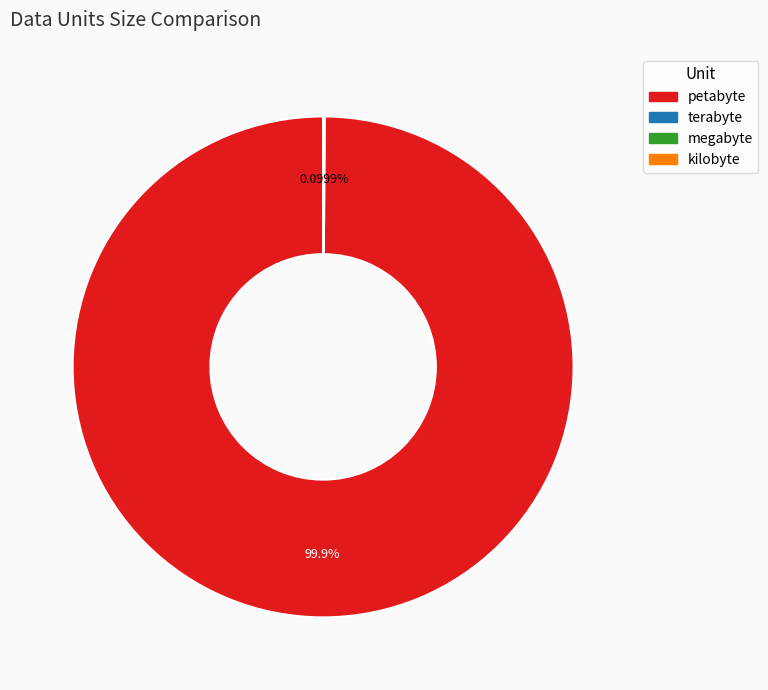

What is the largest slice in the pie chart?

petabyte